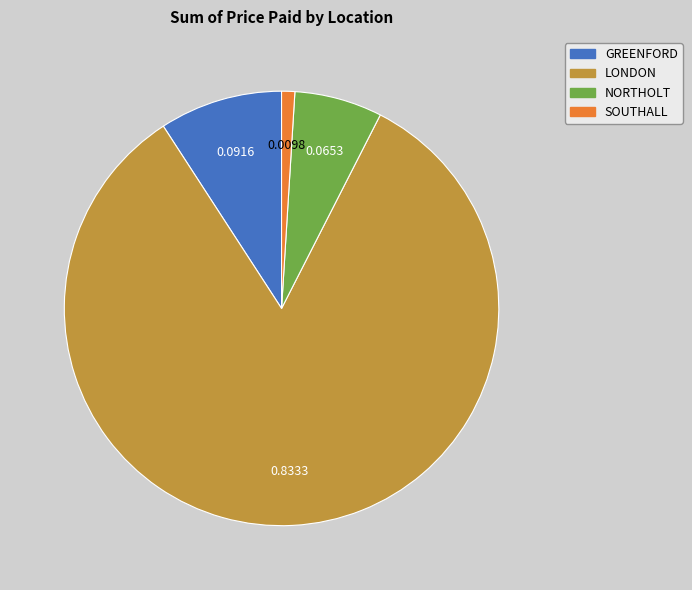

True or false: SOUTHALL accounts for 11% of the total.

False